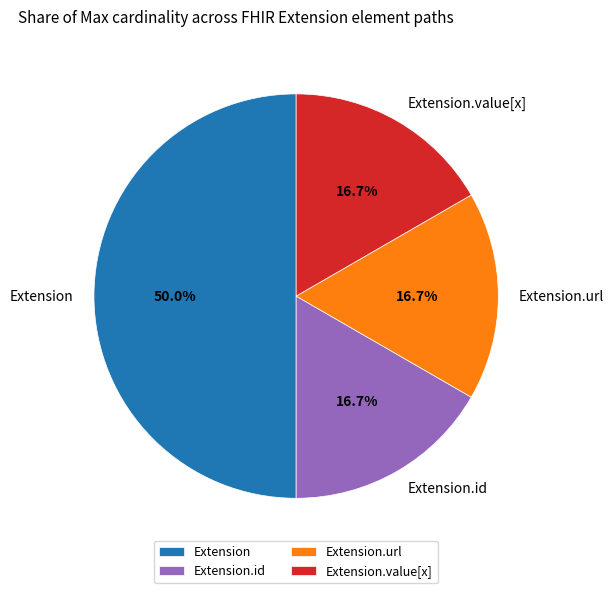

How many slices are in this pie chart?

4